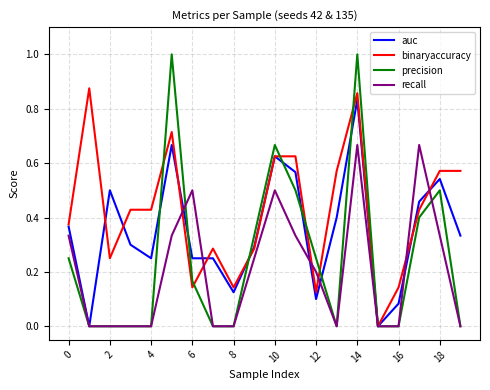

What is the highest value of the precision series?

1.0